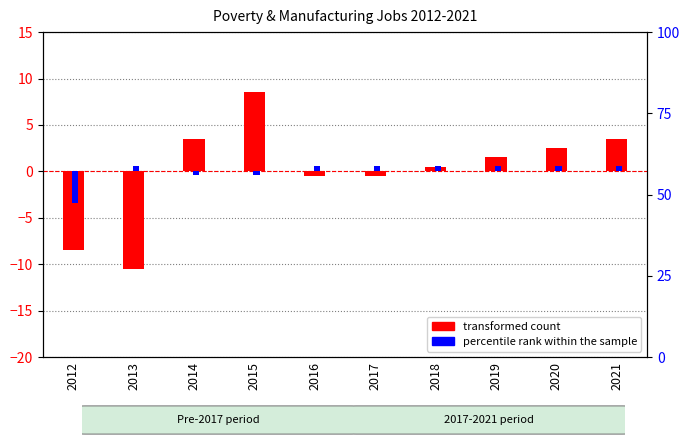

How many values in percentile rank within the sample are above zero?

7